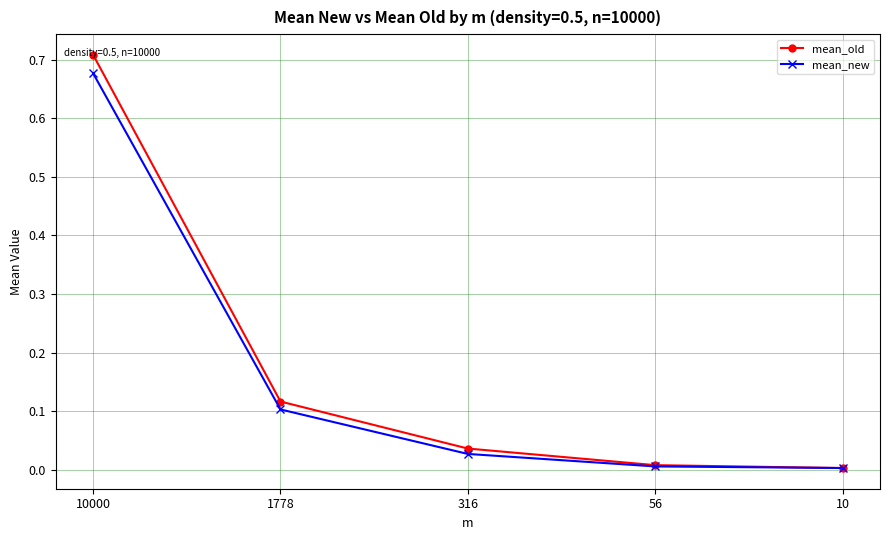

Rank the series by their maximum value, from lowest to highest.

mean_new, mean_old